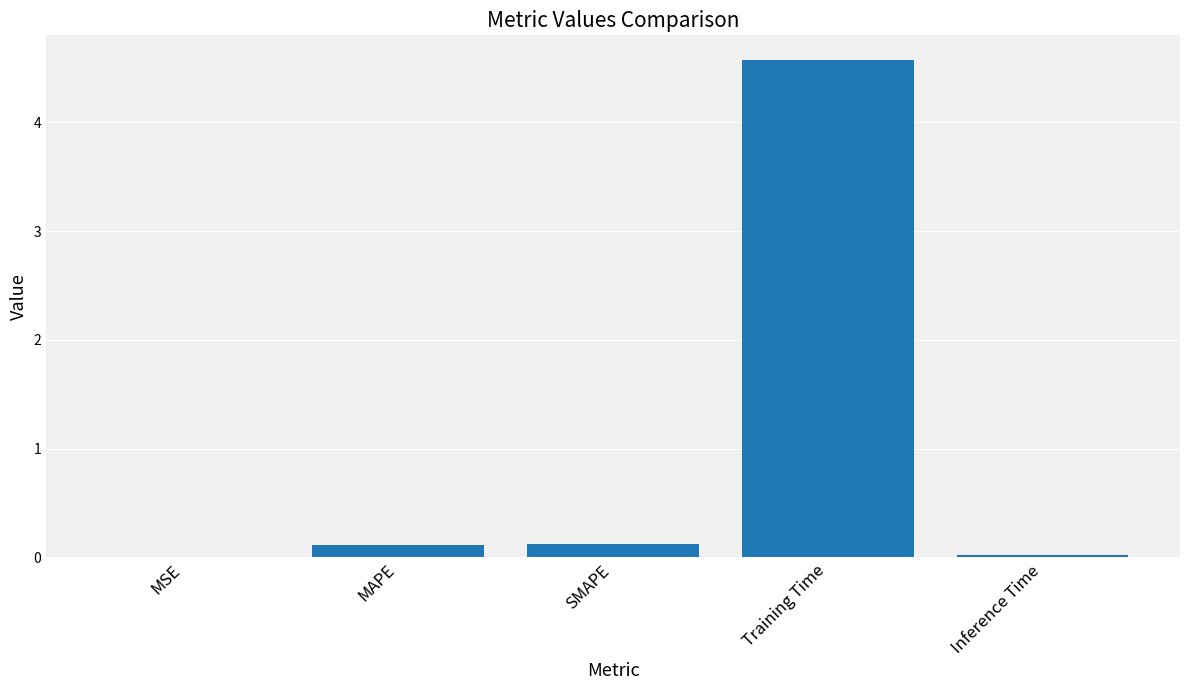

The chart shows a value of 0.0 at Inference Time. True or false?

True